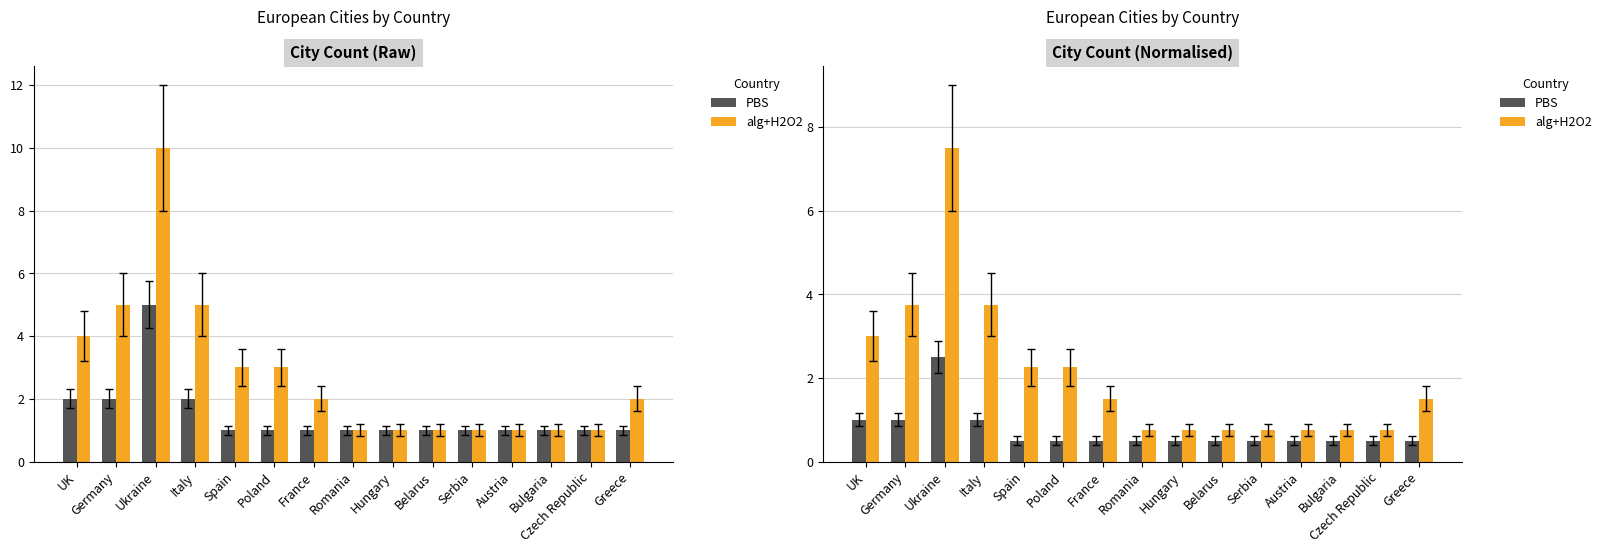

The PBS series shows 0.3 at Romania. True or false?

False